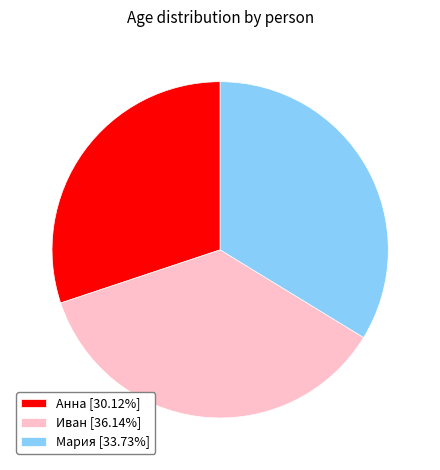

Combined, do Анна and Иван account for over 50%?

Yes